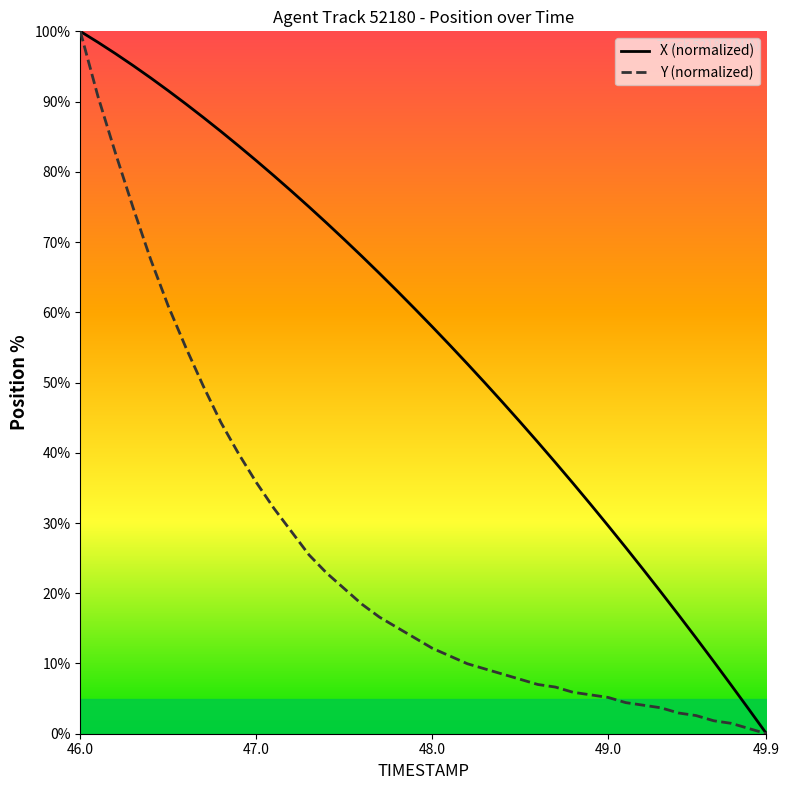

What is the difference between the maximum and second lowest values in the Y (normalized) series?

99.3